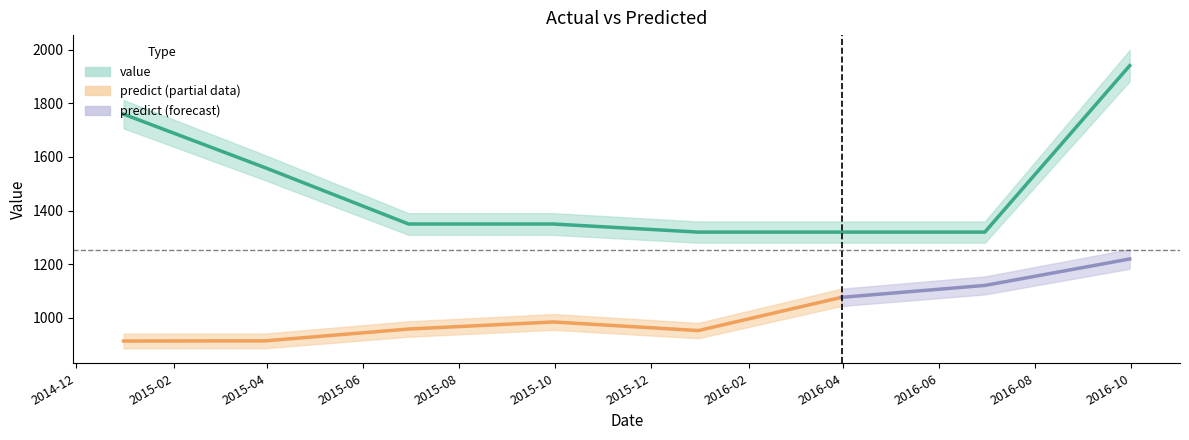

The chart shows a value of 2343.7 at 2016-03-31. True or false?

False